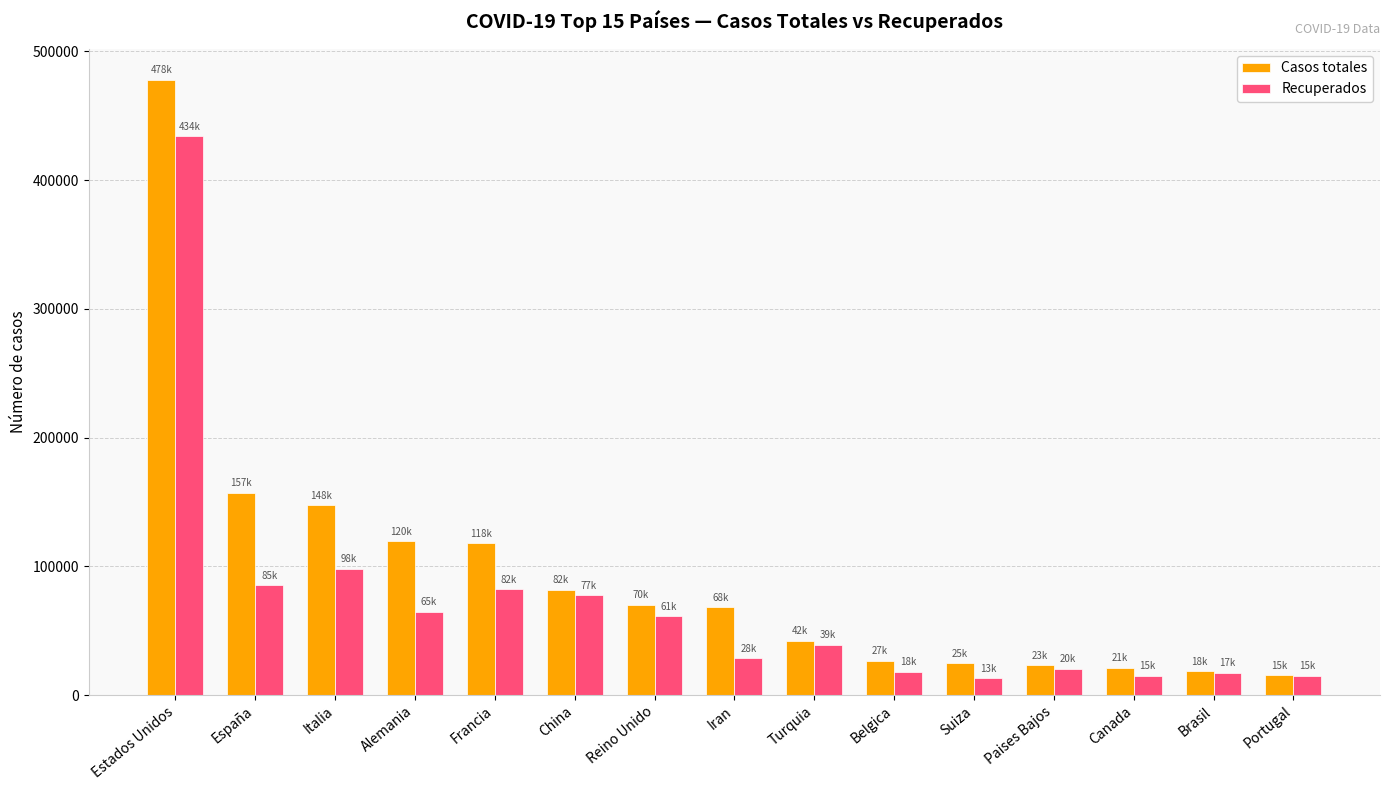

At which category does the chart reach its peak across all series?

Estados Unidos